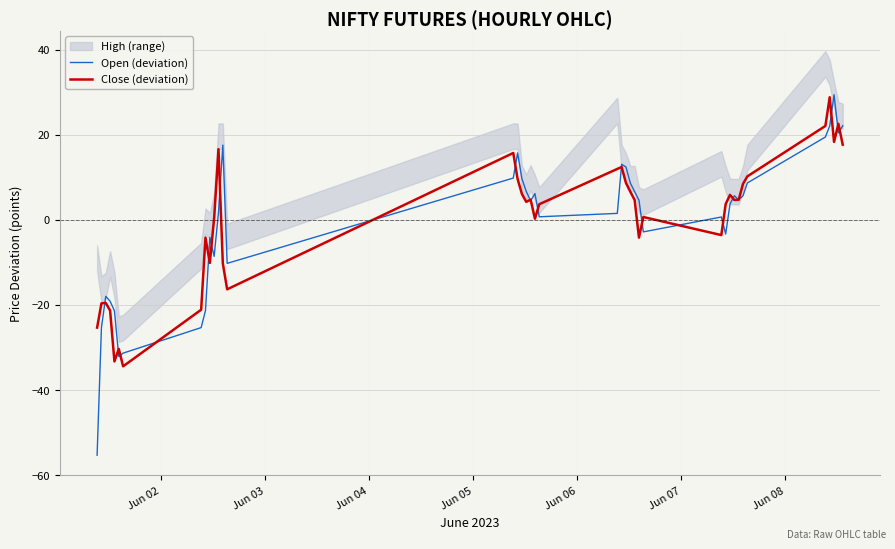

What is the minimum value for Open (deviation)?

-55.3